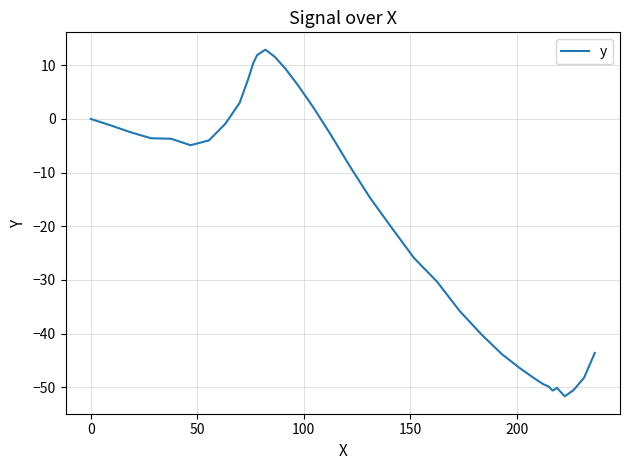

What is the minimum value shown in the chart?

-51.7